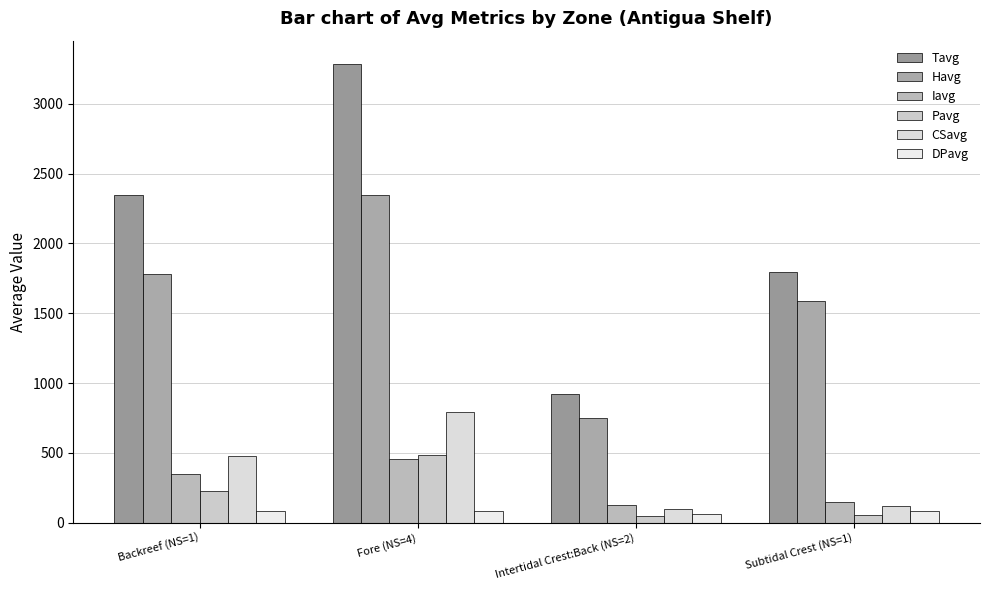

Reading left to right, list all the values displayed in this chart.

Tavg: 2348	3288	922	1796
Havg: 1778	2348	752	1588
Iavg: 347	456	123	149
Pavg: 223	484	47	58
CSavg: 480	790	100	116
DPavg: 80	82	60	86